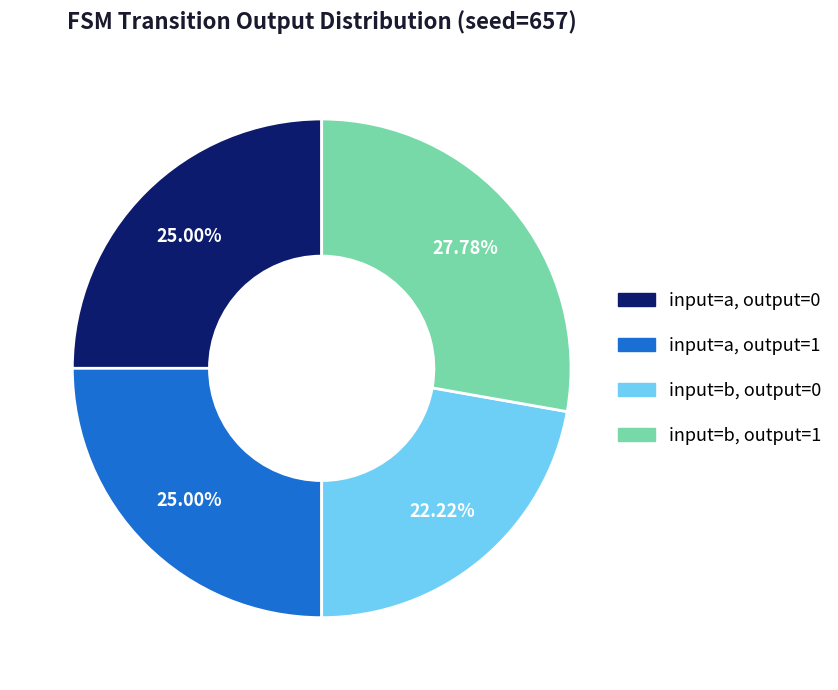

Is there any slice that represents more than half of the pie?

No